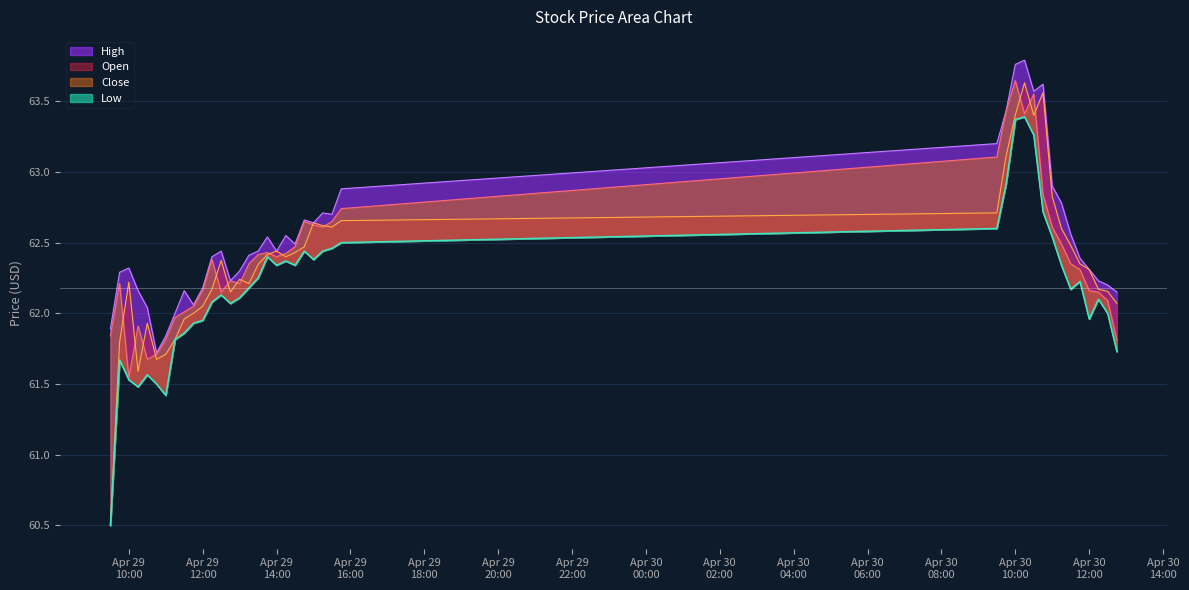

What is the value of the Close point at the 24th from the left?

62.6